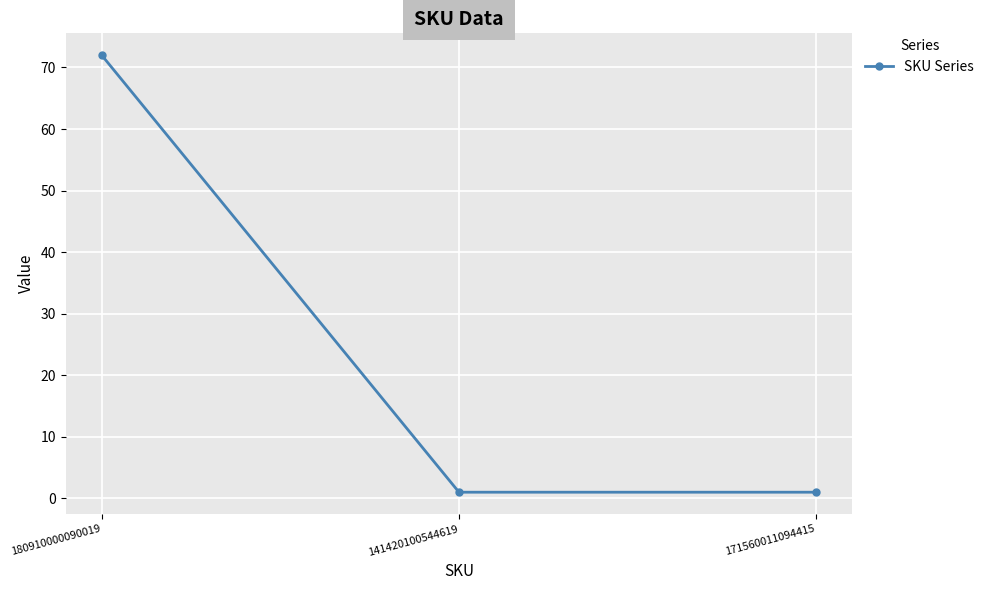

Between 180910000090019 and 141420100544619, which is larger?

180910000090019